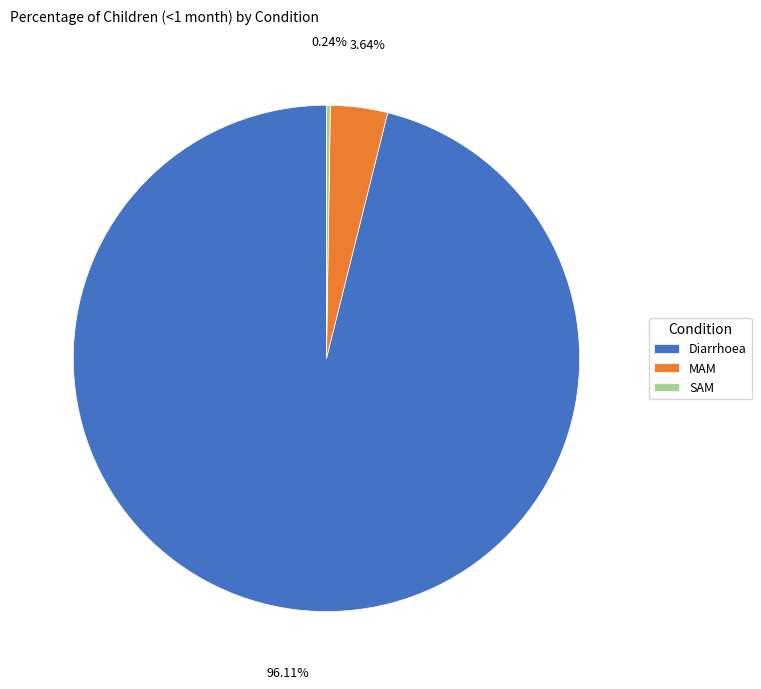

Which category has the biggest portion of the pie?

Diarrhoea